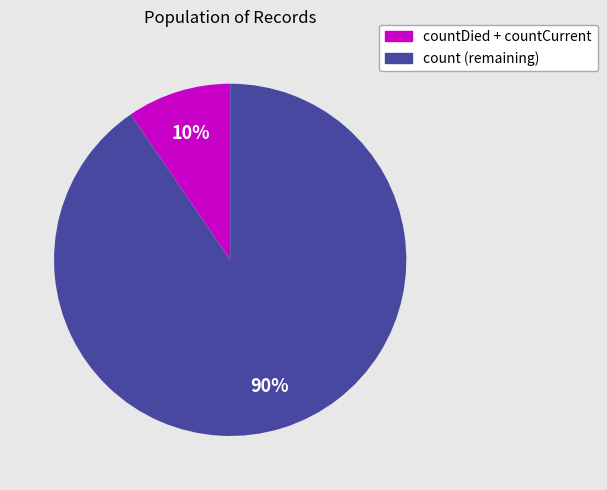

Is there a majority slice in this chart?

Yes